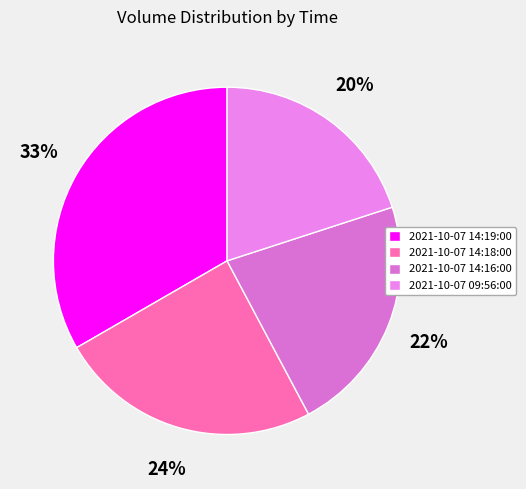

What percentage is the 2021-10-07 14:18:00 slice, to the nearest percent?

24%